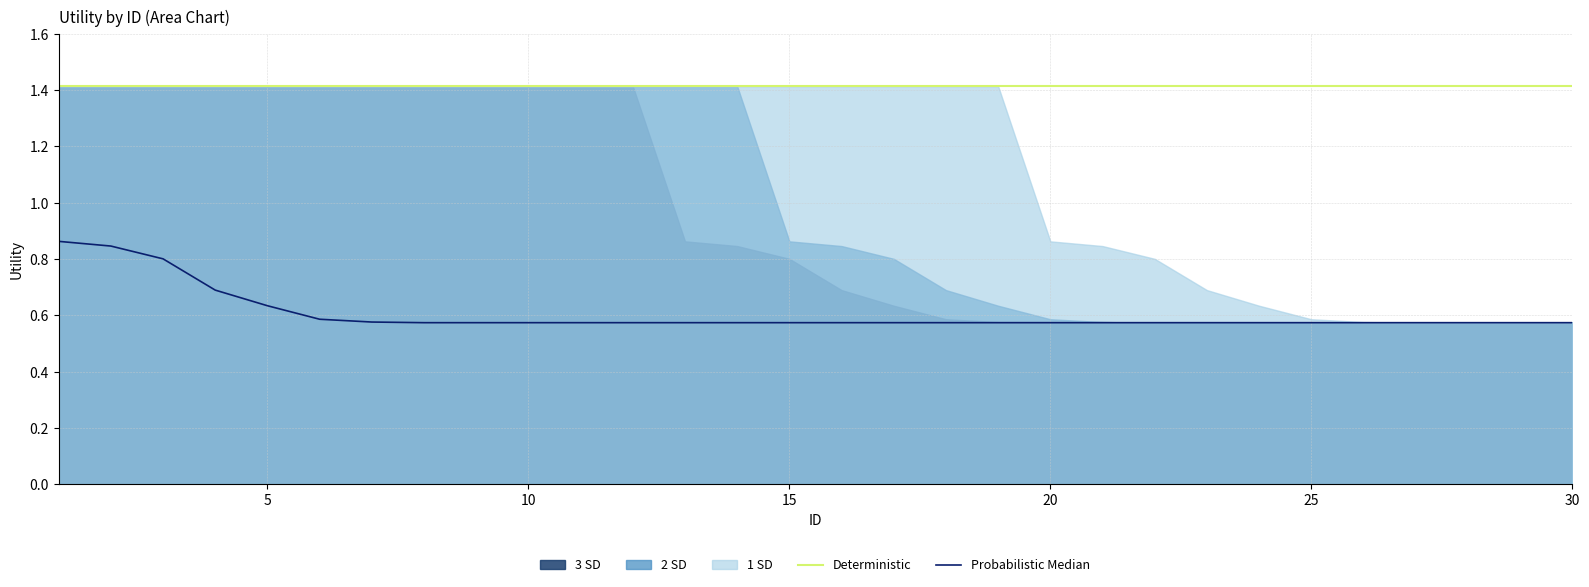

What is the difference between the maximum and minimum values in the Probabilistic Median series?

0.3